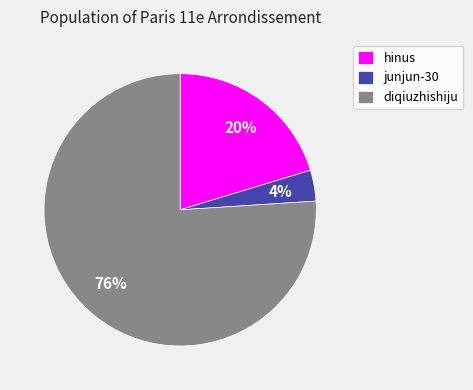

Does hinus represent more than half of the total?

No